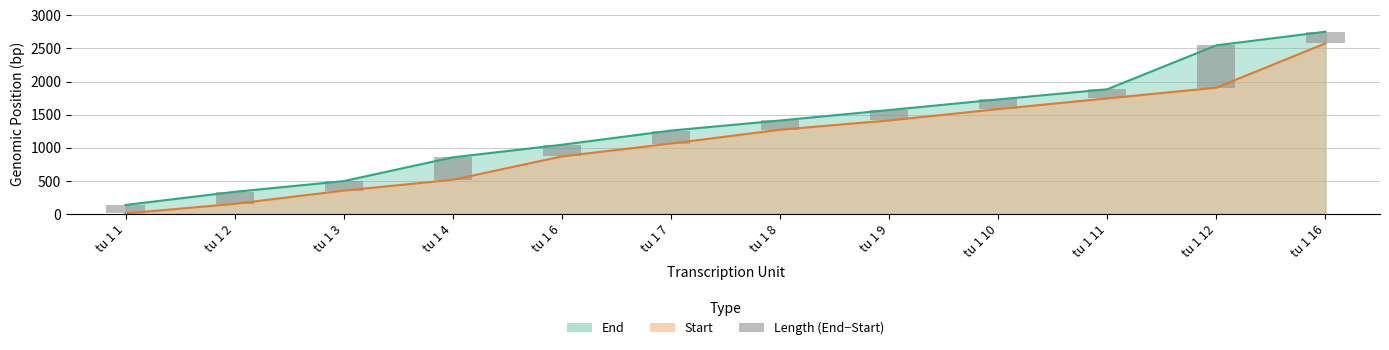

True or false: the data shows 73 at tu 1 1.

False